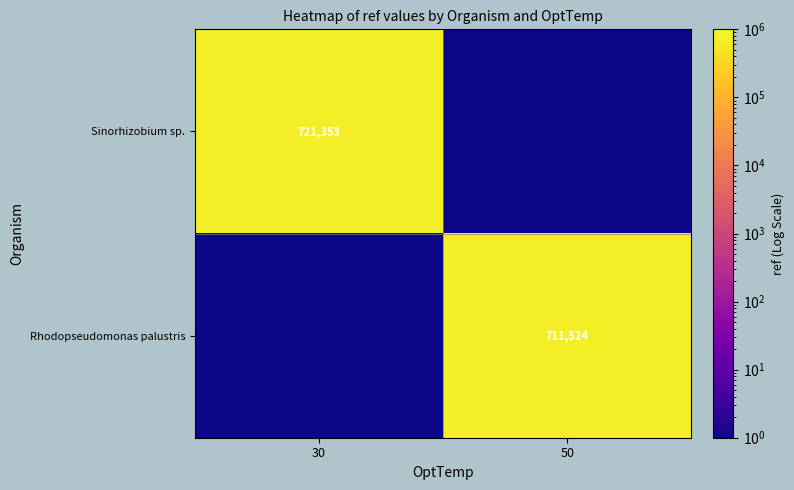

Between 30 and 50, which is larger?

30